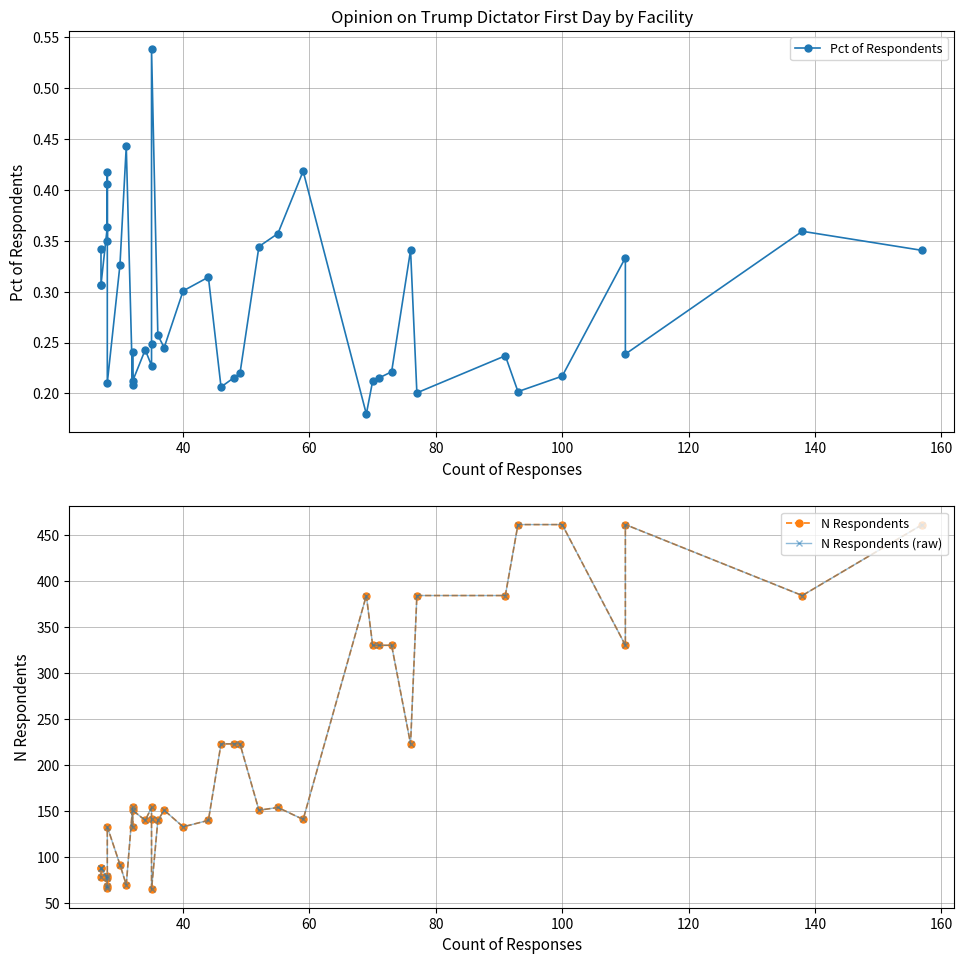

What is the sum of all N Respondents (raw) values?

8383.0